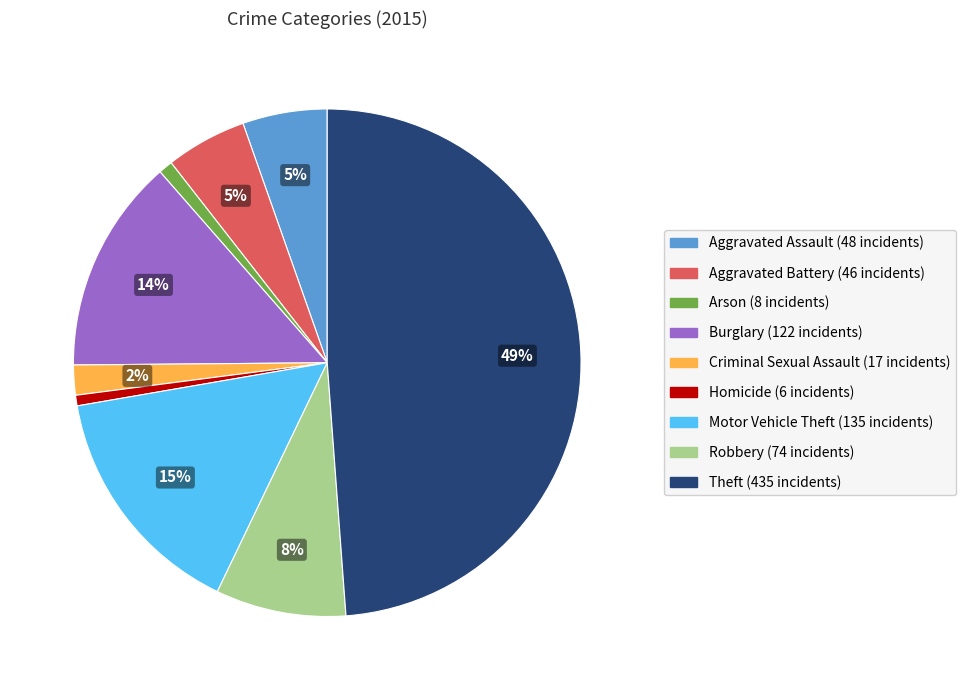

What percentage is the Homicide slice, to the nearest percent?

1%